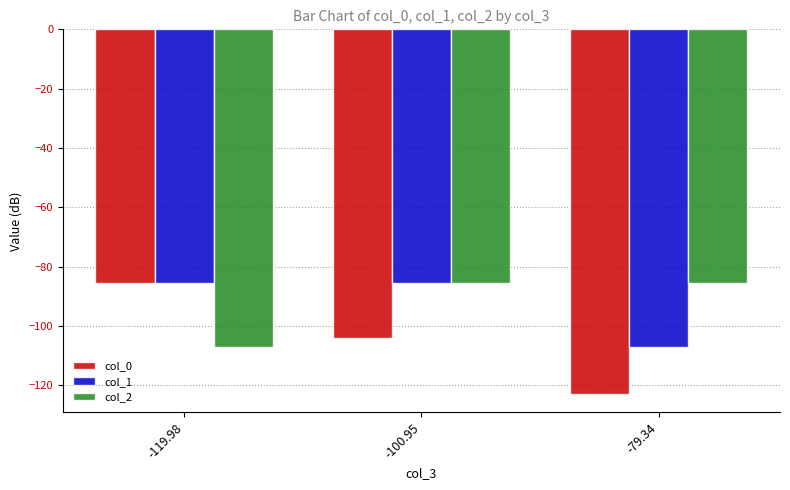

Is it true that col_1 equals -54.1 at -119.98?

False